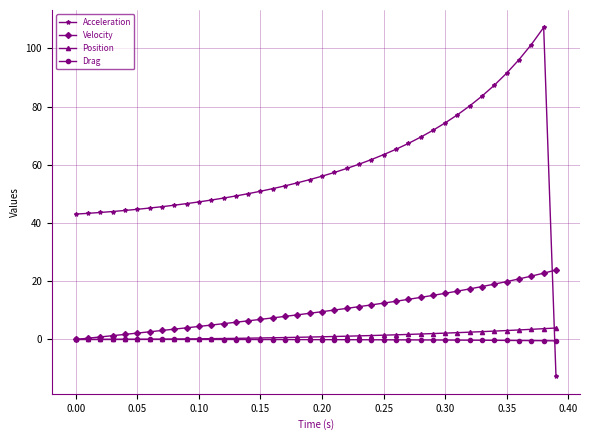

Count the number of data series in this chart.

4